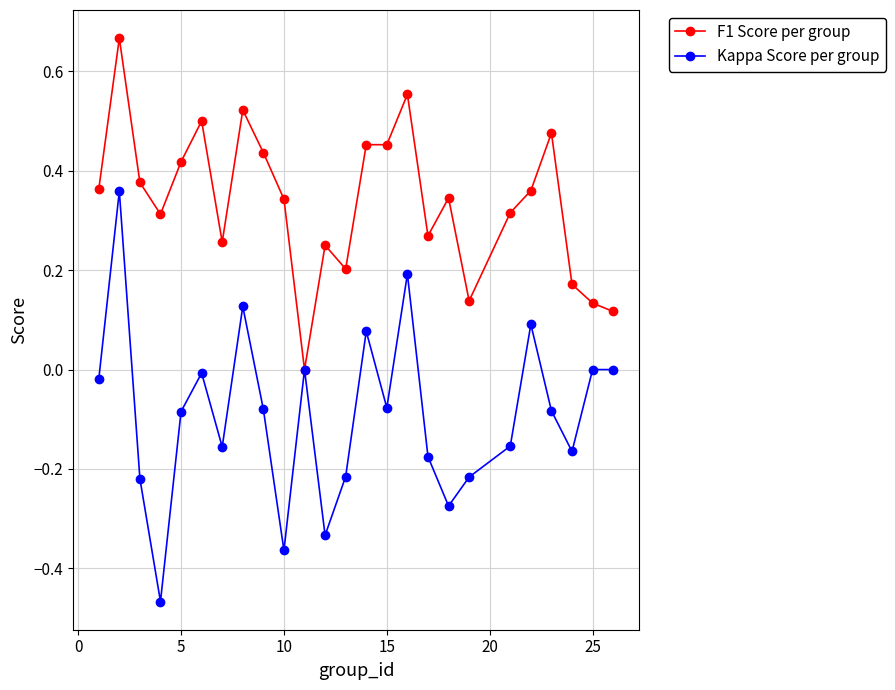

Rank the series by their average value, from highest to lowest.

F1 Score per group, Kappa Score per group